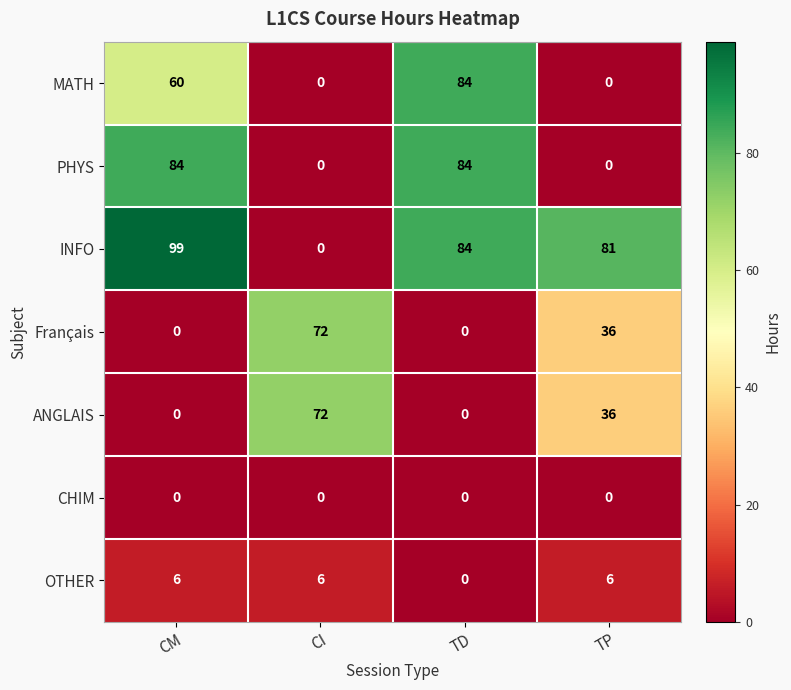

What is the average value of the INFO series?

66